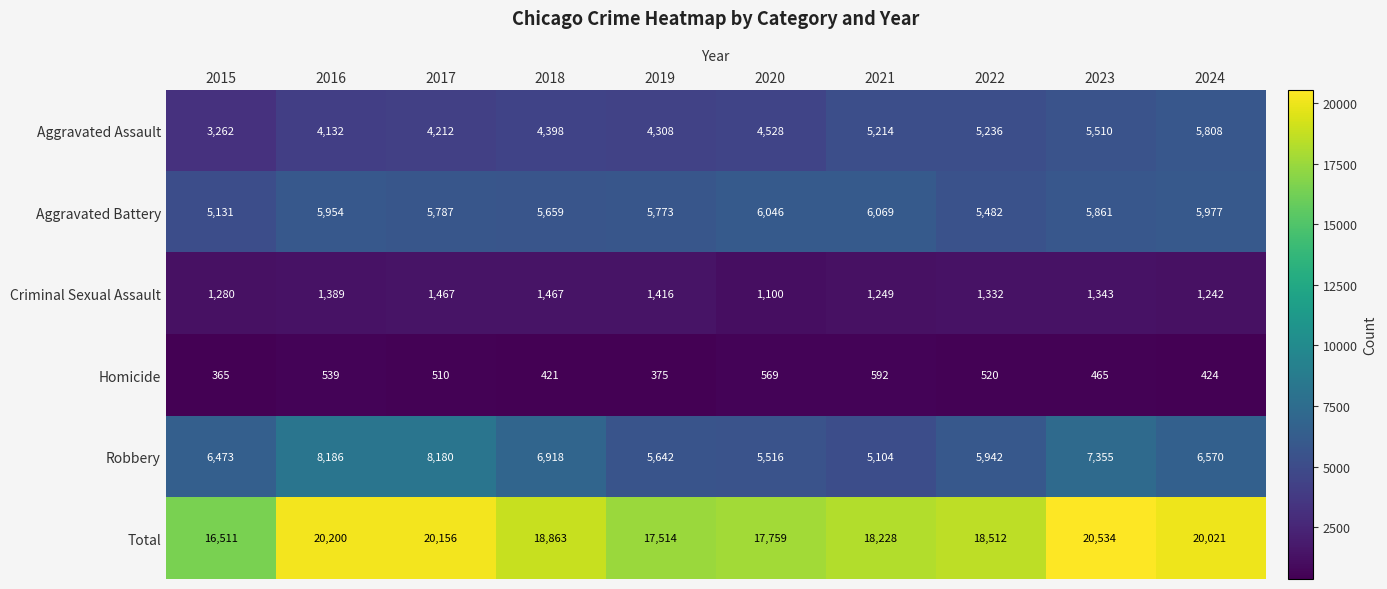

Between 2015 and 2018, which series saw the biggest shift?

Total